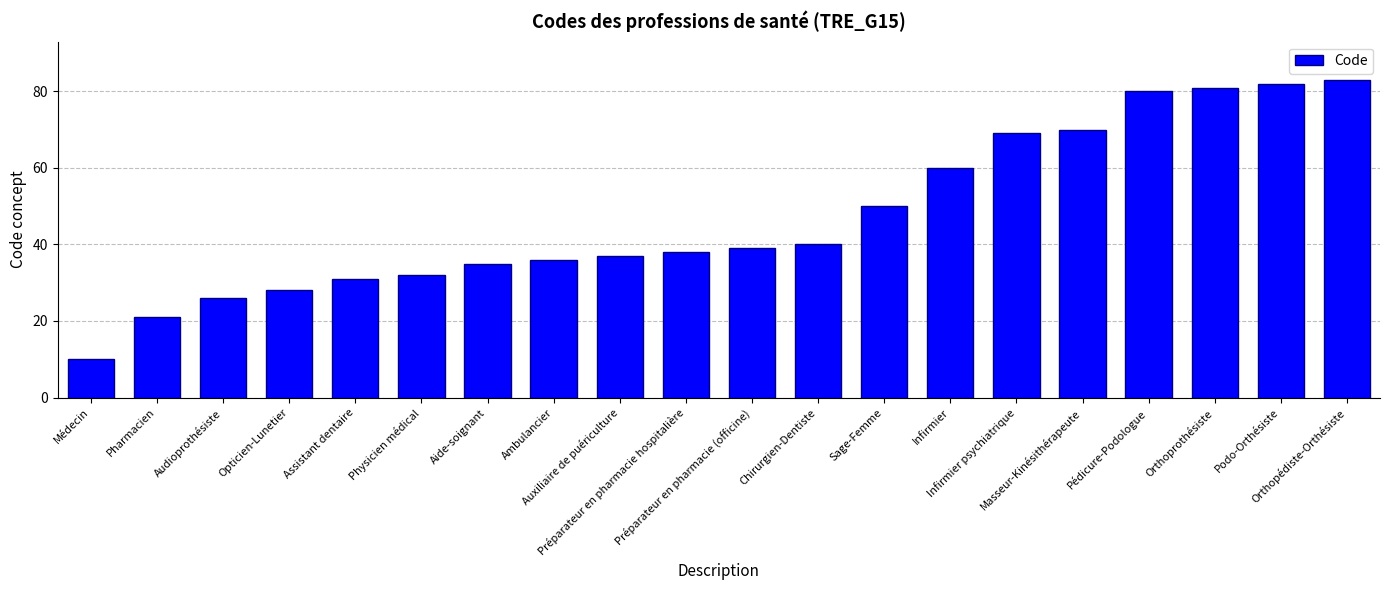

True or false: the data shows 40 at Chirurgien-Dentiste.

True